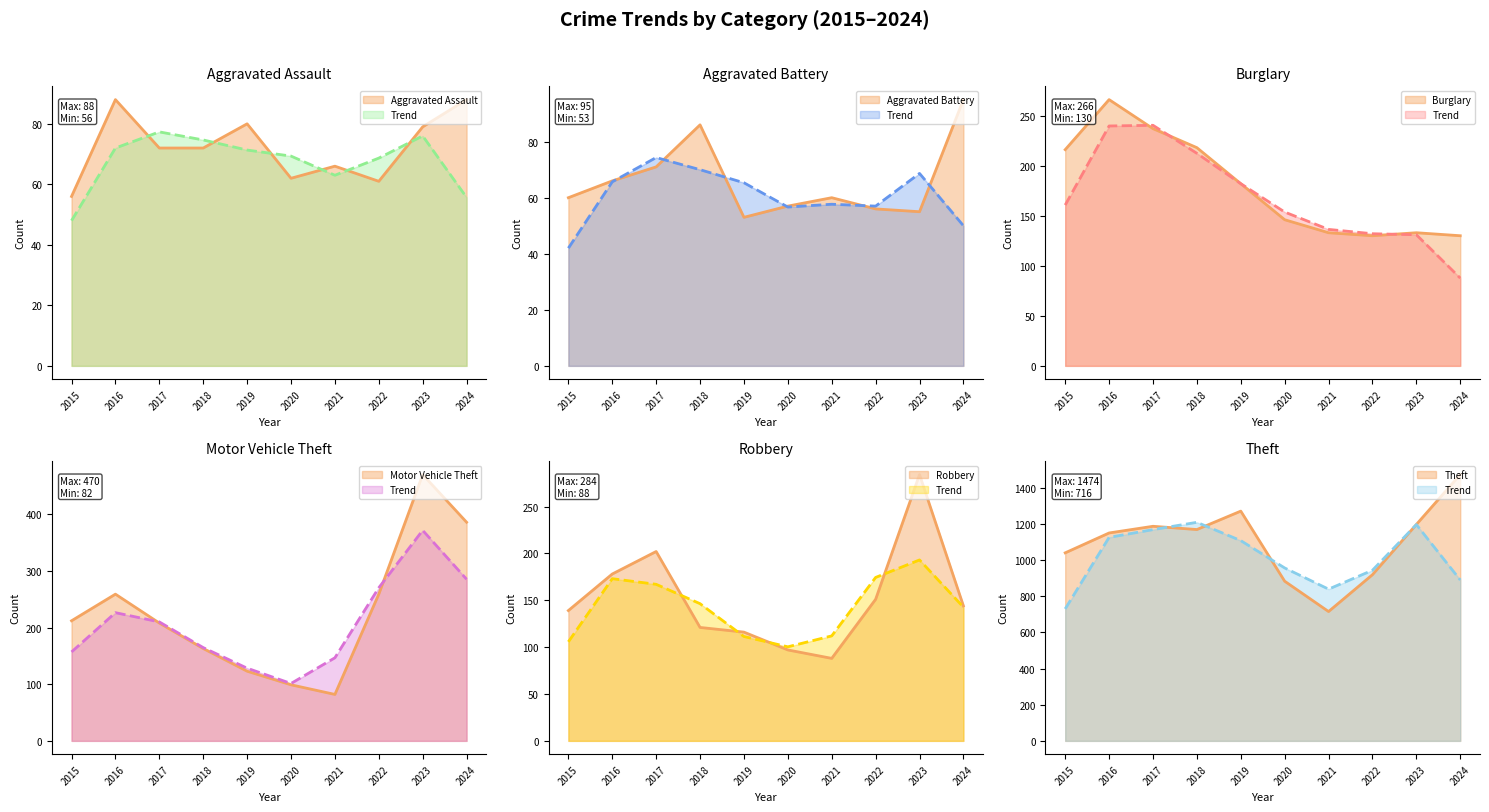

What is the average value of the Aggravated Assault series?

72